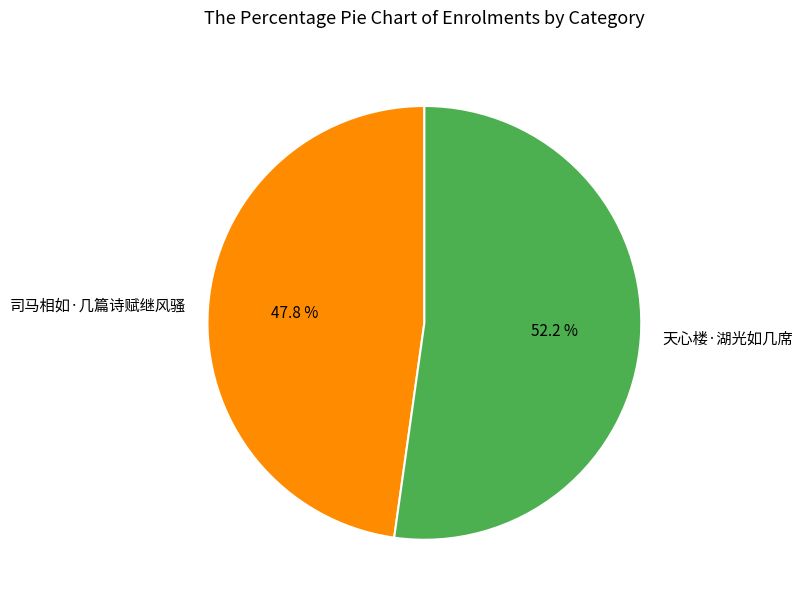

Which slice is the largest?

天心楼·湖光如几席